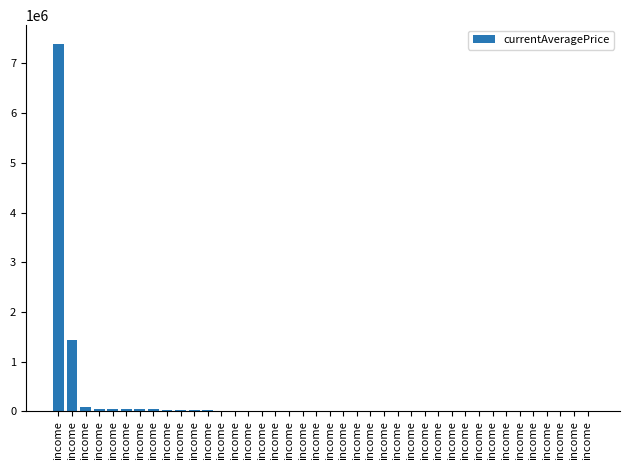

What is the difference between the values at income and income?

1506.3